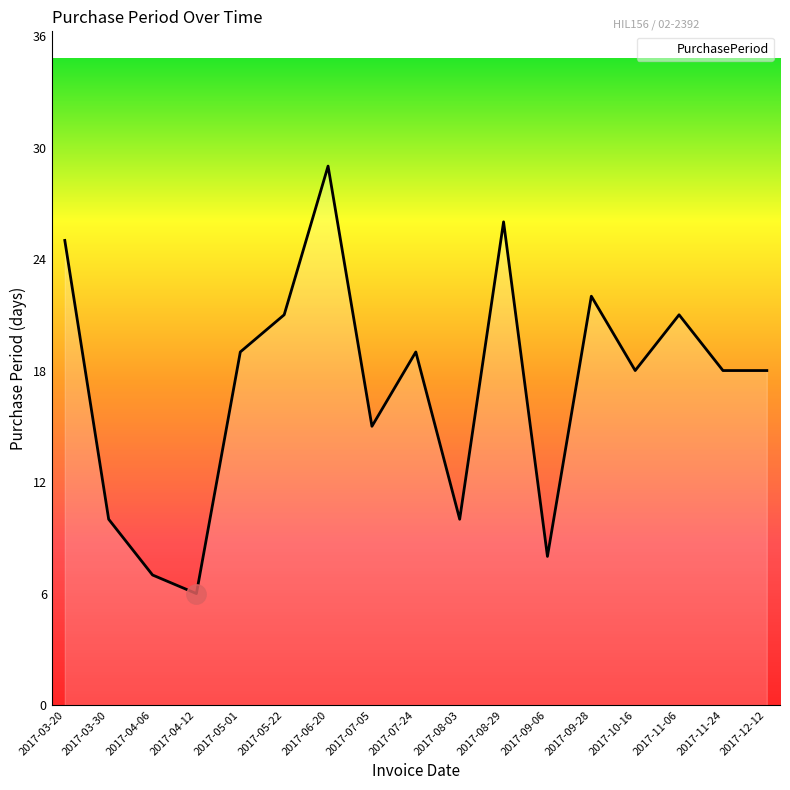

How many lines are shown in the chart?

1